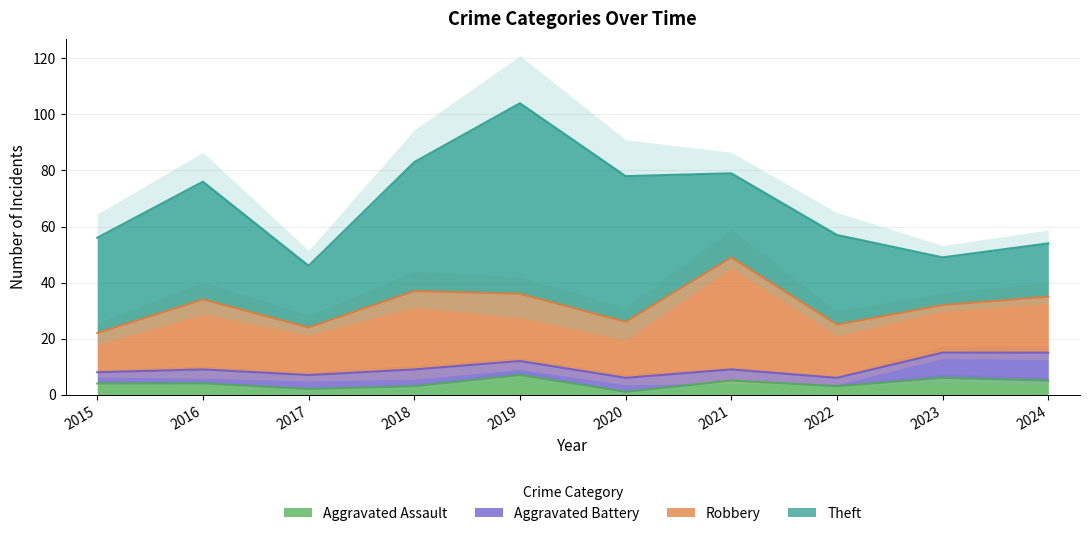

At which category does the chart reach its peak across all series?

2019